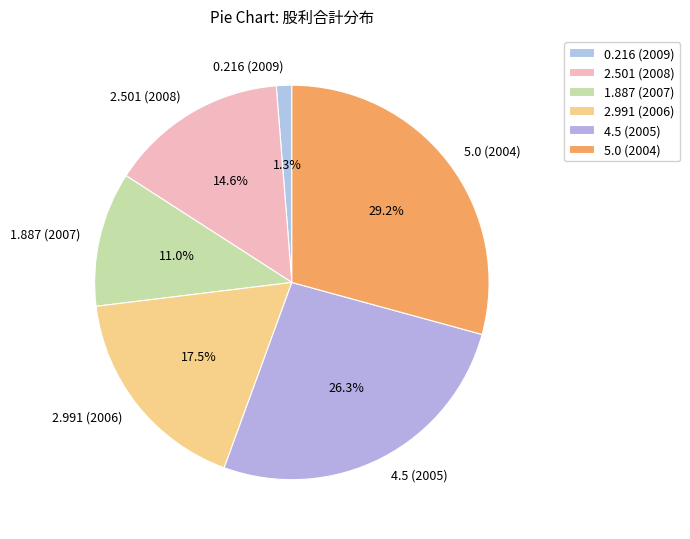

What is the ratio of the value at 2.991 (2006) to the value at 2.501 (2008)?

1.2